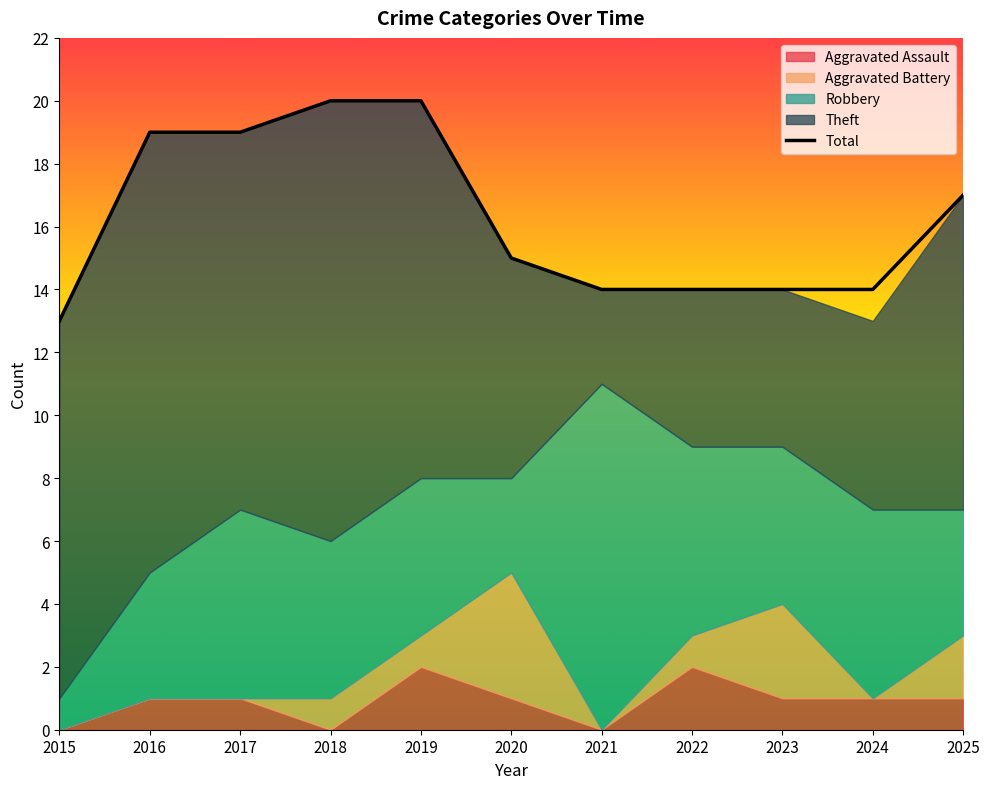

The value at 2017 is 19. True or false?

True